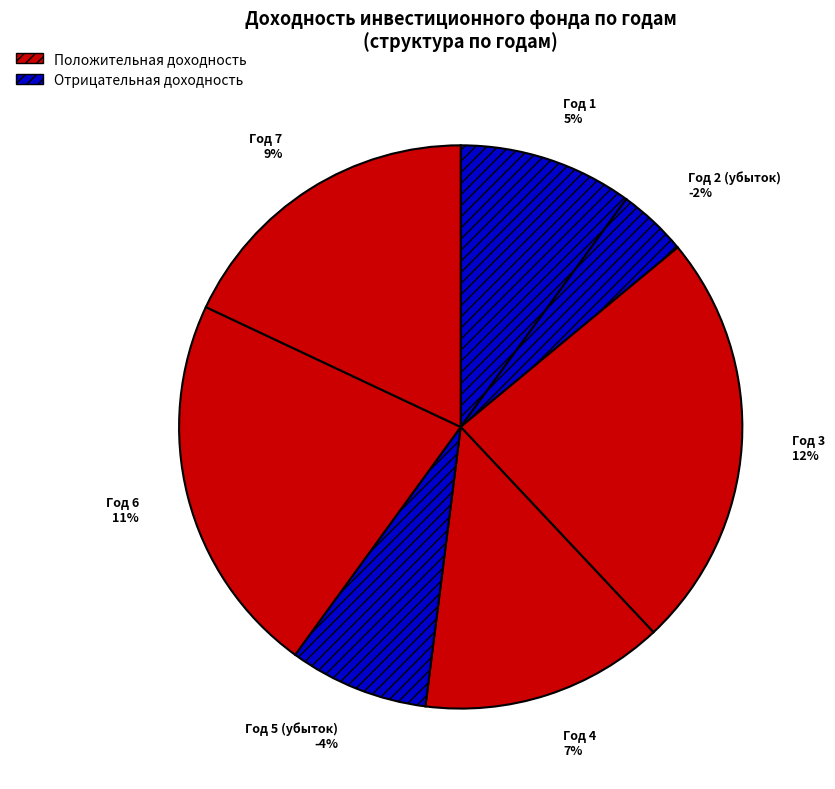

Is it true that Год 4 is 11% of the pie?

False